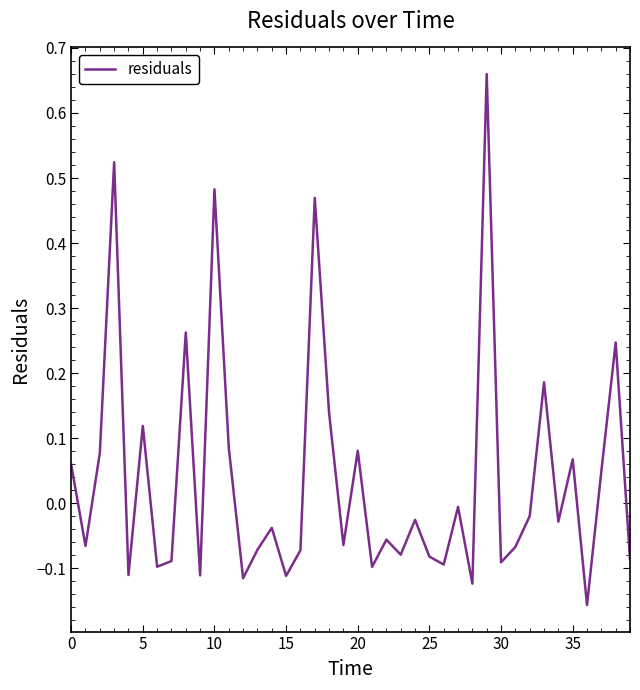

What is the difference between the maximum and minimum values?

0.8